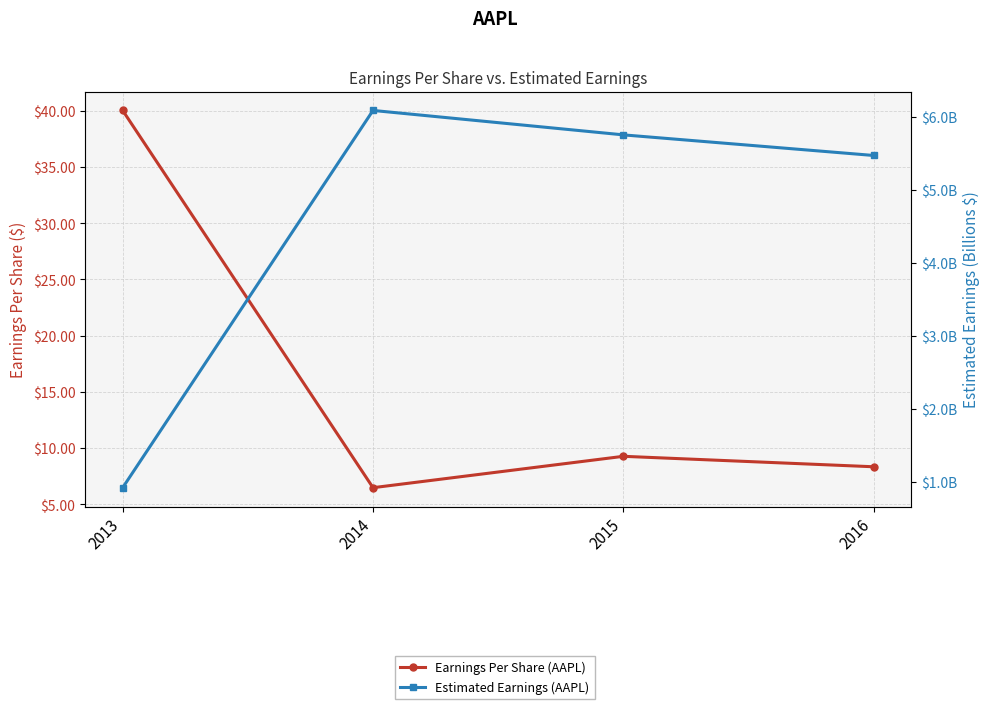

The Estimated Earnings (AAPL) series shows 5.8 at 2015. True or false?

True